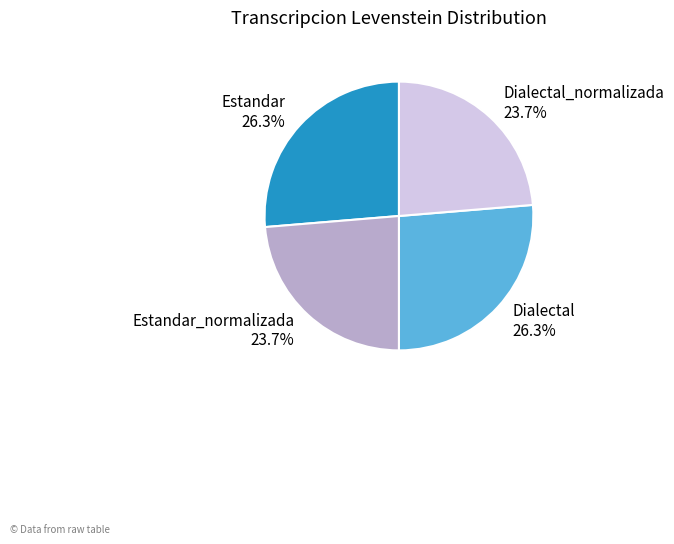

How many segments does this pie chart have?

4